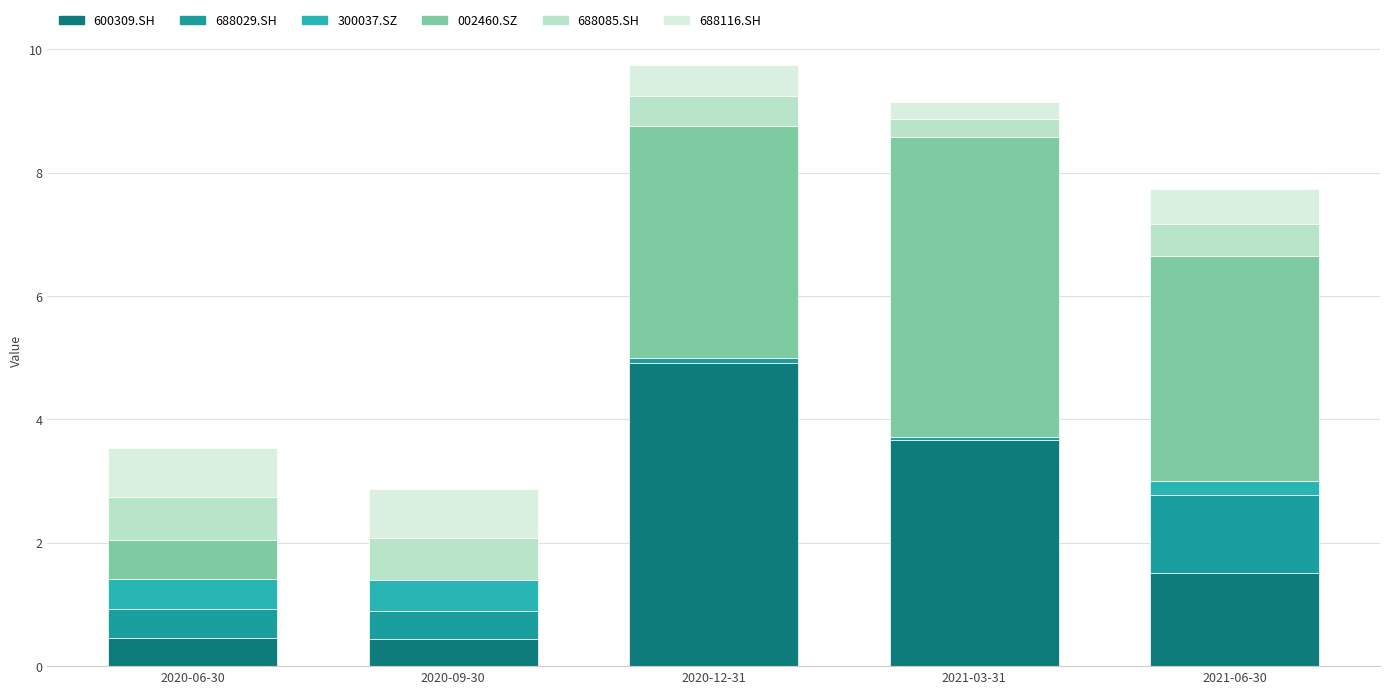

Are the bars horizontal?

No